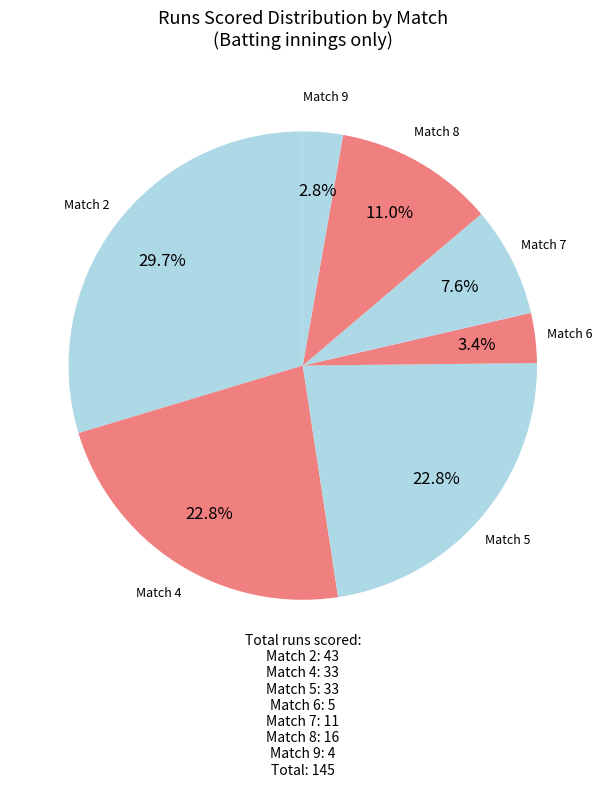

What is the smallest slice in the pie chart?

Match 9